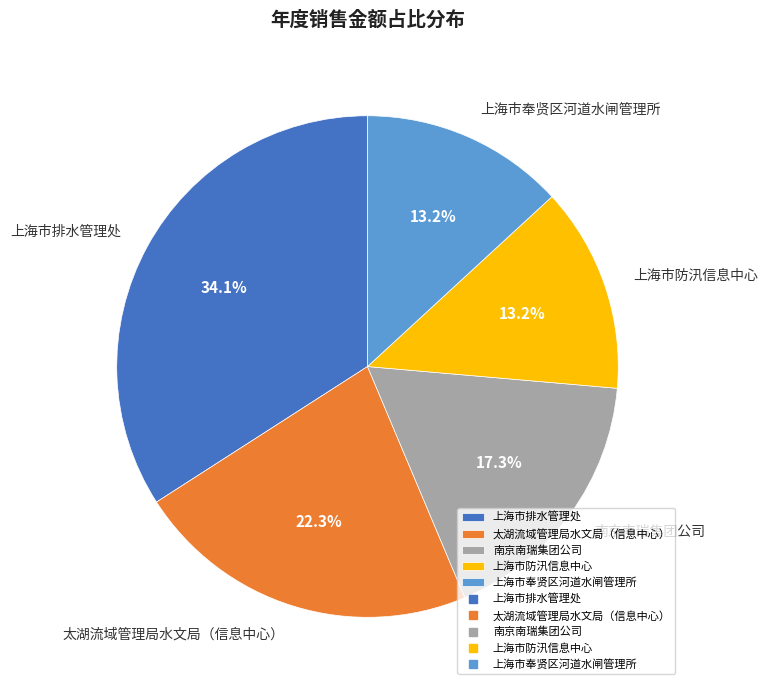

True or false: 南京南瑞集团公司 accounts for 31% of the total.

False